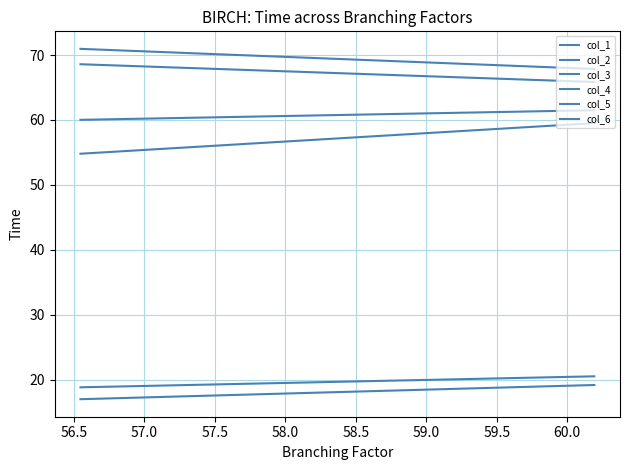

How many series are shown in this chart?

6